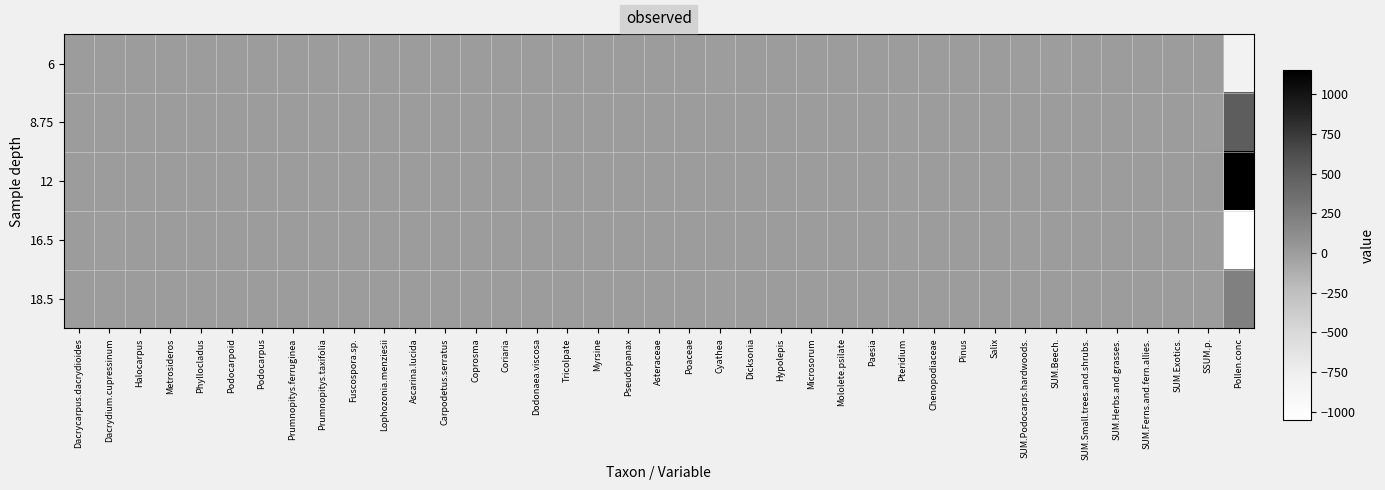

Reading right to left, what are all the values shown in this chart?

6: Pollen.conc=-825.7	SSUM.p.=3.7	SUM.Exotics.=1.0	SUM.Ferns.and.fern.allies.=3.0	SUM.Herbs.and.grasses.=0.9	SUM.Small.trees.and.shrubs.=0.7	SUM.Beech.=-1.9	SUM.Podocarps.hardwoods.=-3.6	Salix=0.0	Pinus=0.9	Chenopodiaceae=0.0	Pteridium=6.9	Paesia=-0.1	Mololete.psilate=0.8	Microsorum=-0.1	Hypolepis=-0.2	Dicksonia=-0.3	Cyathea=-4.0	Poaceae=0.6	Asteraceae=0.4	Pseudopanax=0.3	Myrsine=0.1	Tricolpate=0.0	Dodonaea.viscosa=0.0	Coriaria=-0.1	Coprosma=0.1	Carpodetus.serratus=0.1	Ascarina.lucida=0.0	Lophozonia.menziesii=-0.1	Fuscospora.sp.=-1.8	Prumnopitys.taxifolia=-1.4	Prumnopitys.ferruginea=-1.0	Podocarpus=0.2	Podocarpoid=-0.5	Phyllocladus=-0.1	Metrosideros=0.0	Halocarpus=0.1	Dacrydium.cupressinum=-0.8	Dacrycarpus.dacrydioides=-0.2
8.75: Pollen.conc=505.9	SSUM.p.=-9.1	SUM.Exotics.=-1.0	SUM.Ferns.and.fern.allies.=-3.0	SUM.Herbs.and.grasses.=-0.6	SUM.Small.trees.and.shrubs.=-0.9	SUM.Beech.=3.1	SUM.Podocarps.hardwoods.=2.3	Salix=0.0	Pinus=-1.0	Chenopodiaceae=0.0	Pteridium=-6.8	Paesia=0.2	Mololete.psilate=-0.9	Microsorum=0.3	Hypolepis=0.4	Dicksonia=0.4	Cyathea=3.5	Poaceae=-0.3	Asteraceae=-0.3	Pseudopanax=-0.3	Myrsine=-0.1	Tricolpate=-0.0	Dodonaea.viscosa=-0.0	Coriaria=-0.4	Coprosma=0.1	Carpodetus.serratus=-0.1	Ascarina.lucida=-0.0	Lophozonia.menziesii=-0.1	Fuscospora.sp.=3.3	Prumnopitys.taxifolia=0.9	Prumnopitys.ferruginea=0.6	Podocarpus=0.0	Podocarpoid=-0.2	Phyllocladus=-0.0	Metrosideros=0.0	Halocarpus=-0.0	Dacrydium.cupressinum=0.9	Dacrycarpus.dacrydioides=0.2
12: Pollen.conc=1152.8	SSUM.p.=7.5	SUM.Exotics.=-0.4	SUM.Ferns.and.fern.allies.=-1.5	SUM.Herbs.and.grasses.=-1.0	SUM.Small.trees.and.shrubs.=-0.6	SUM.Beech.=-1.1	SUM.Podocarps.hardwoods.=4.6	Salix=-0.1	Pinus=-0.3	Chenopodiaceae=-0.1	Pteridium=-2.2	Paesia=-0.1	Mololete.psilate=-0.4	Microsorum=0.1	Hypolepis=-0.2	Dicksonia=-0.0	Cyathea=1.3	Poaceae=-0.7	Asteraceae=-0.4	Pseudopanax=-0.3	Myrsine=-0.2	Tricolpate=-0.1	Dodonaea.viscosa=-0.1	Coriaria=0.9	Coprosma=-0.6	Carpodetus.serratus=-0.1	Ascarina.lucida=-0.1	Lophozonia.menziesii=0.5	Fuscospora.sp.=-1.5	Prumnopitys.taxifolia=1.3	Prumnopitys.ferruginea=1.3	Podocarpus=-0.5	Podocarpoid=1.2	Phyllocladus=0.3	Metrosideros=-0.1	Halocarpus=-0.1	Dacrydium.cupressinum=1.0	Dacrycarpus.dacrydioides=0.1
16.5: Pollen.conc=-1052.6	SSUM.p.=-2.8	SUM.Exotics.=-0.4	SUM.Ferns.and.fern.allies.=0.9	SUM.Herbs.and.grasses.=0.6	SUM.Small.trees.and.shrubs.=2.1	SUM.Beech.=0.2	SUM.Podocarps.hardwoods.=-3.4	Salix=-0.1	Pinus=-0.1	Chenopodiaceae=-0.1	Pteridium=-2.7	Paesia=-0.0	Mololete.psilate=0.6	Microsorum=-0.8	Hypolepis=0.4	Dicksonia=-0.0	Cyathea=3.5	Poaceae=0.4	Asteraceae=0.2	Pseudopanax=0.3	Myrsine=0.5	Tricolpate=0.2	Dodonaea.viscosa=0.2	Coriaria=-0.2	Coprosma=0.8	Carpodetus.serratus=0.0	Ascarina.lucida=0.2	Lophozonia.menziesii=-0.1	Fuscospora.sp.=0.3	Prumnopitys.taxifolia=0.2	Prumnopitys.ferruginea=-1.0	Podocarpus=0.2	Podocarpoid=0.3	Phyllocladus=0.0	Metrosideros=-0.1	Halocarpus=0.1	Dacrydium.cupressinum=-2.6	Dacrycarpus.dacrydioides=-0.4
18.5: Pollen.conc=219.6	SSUM.p.=0.8	SUM.Exotics.=0.7	SUM.Ferns.and.fern.allies.=0.6	SUM.Herbs.and.grasses.=0.1	SUM.Small.trees.and.shrubs.=-1.3	SUM.Beech.=-0.4	SUM.Podocarps.hardwoods.=0.2	Salix=0.1	Pinus=0.4	Chenopodiaceae=0.1	Pteridium=4.8	Paesia=0.0	Mololete.psilate=-0.1	Microsorum=0.6	Hypolepis=-0.3	Dicksonia=-0.0	Cyathea=-4.3	Poaceae=0.0	Asteraceae=0.1	Pseudopanax=-0.1	Myrsine=-0.3	Tricolpate=-0.1	Dodonaea.viscosa=-0.1	Coriaria=-0.2	Coprosma=-0.4	Carpodetus.serratus=0.0	Ascarina.lucida=-0.1	Lophozonia.menziesii=-0.1	Fuscospora.sp.=-0.3	Prumnopitys.taxifolia=-1.0	Prumnopitys.ferruginea=0.1	Podocarpus=0.1	Podocarpoid=-0.8	Phyllocladus=-0.1	Metrosideros=0.1	Halocarpus=0.0	Dacrydium.cupressinum=1.5	Dacrycarpus.dacrydioides=0.3